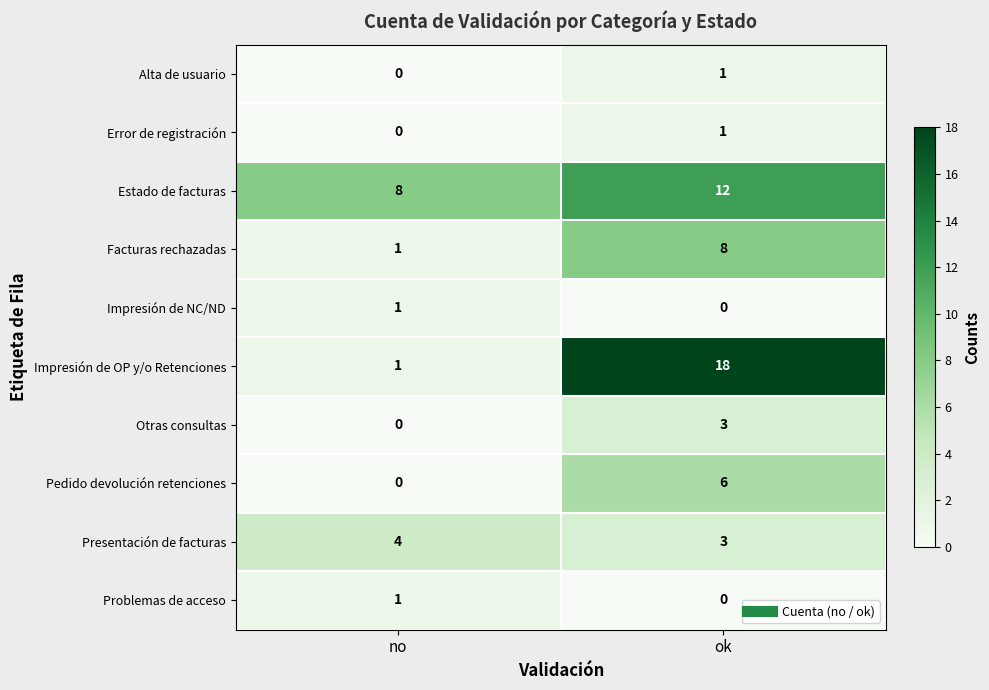

What is the difference between the Pedido devolución retenciones values at no and ok?

6